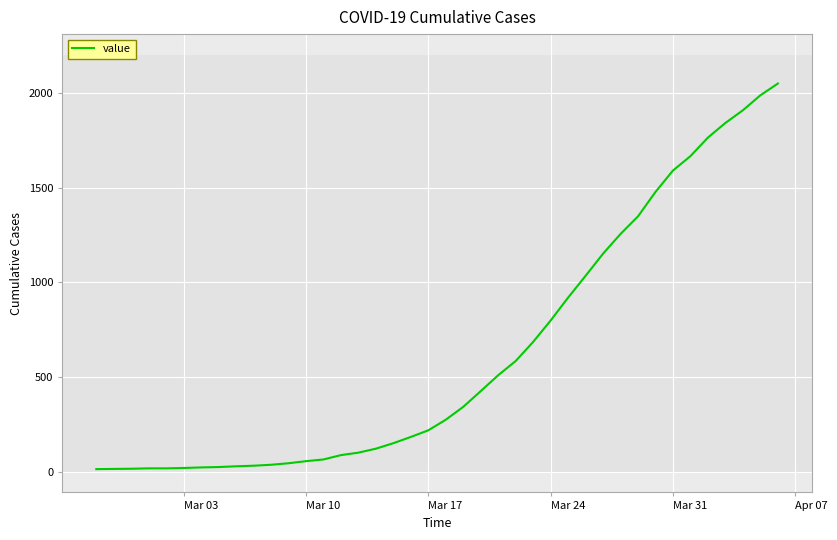

What is the maximum value shown in the chart?

2049